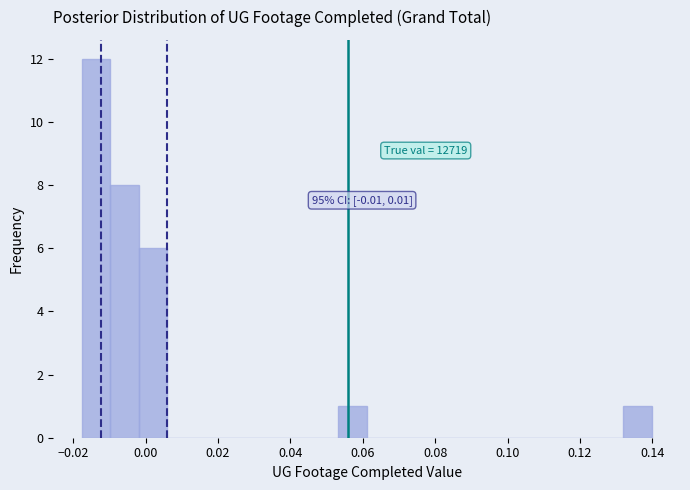

Read against the x-axis, roughly where is the centre of the tallest bar?

-0.014